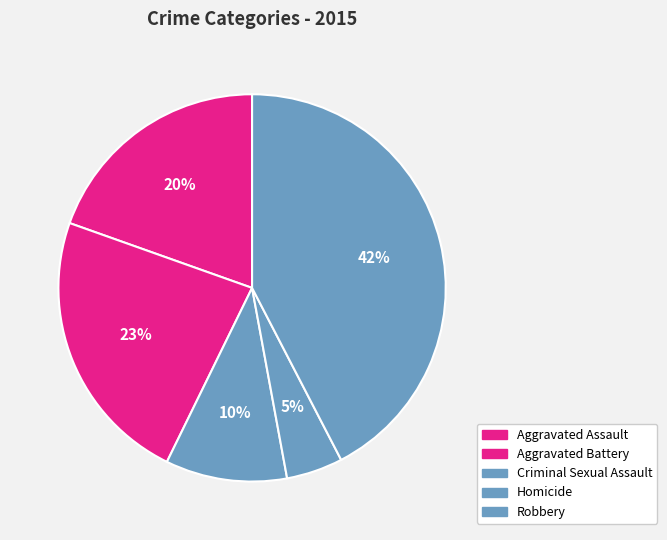

Which has a higher value, Aggravated Assault or Homicide?

Aggravated Assault